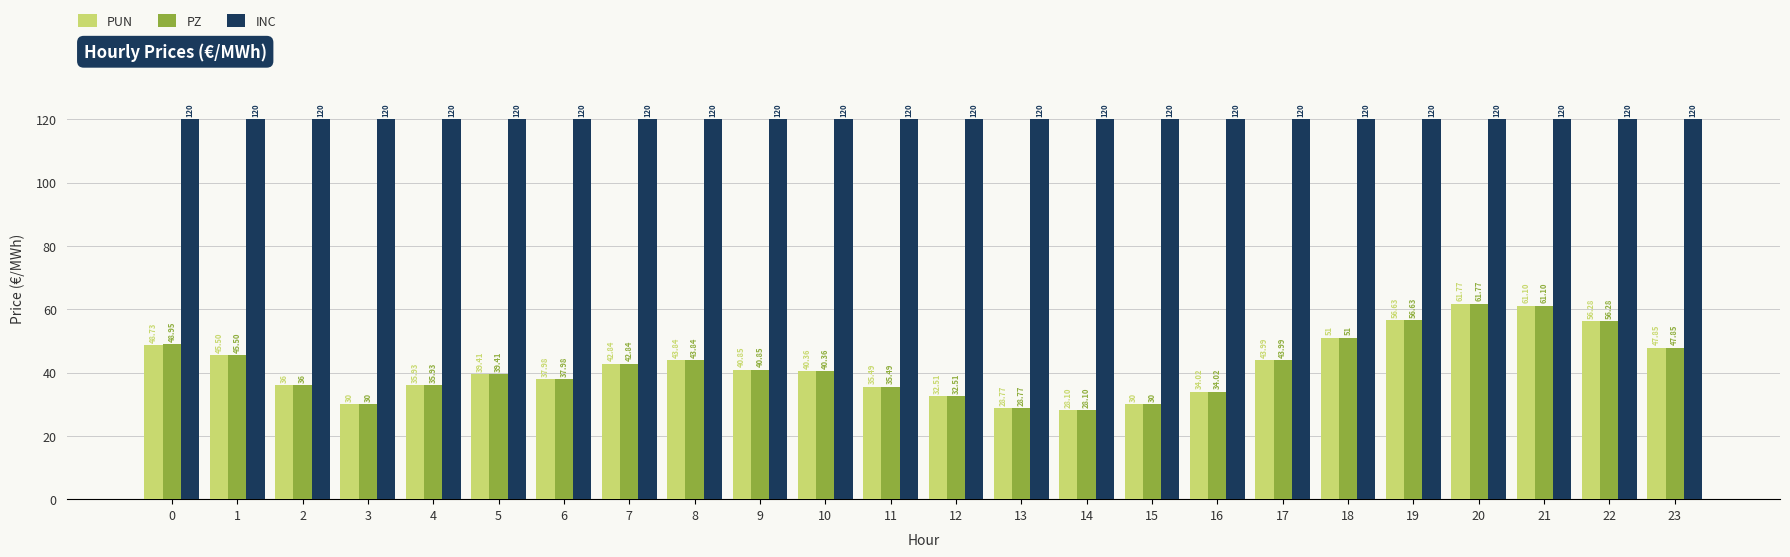

What is the total value across all series at 8?

207.7